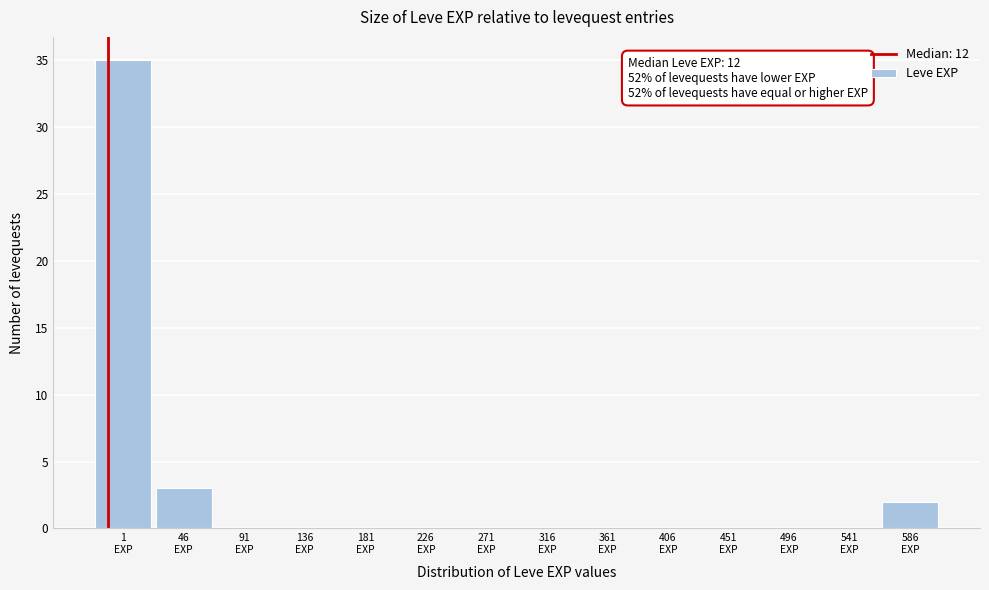

What is the sum of all values?

40